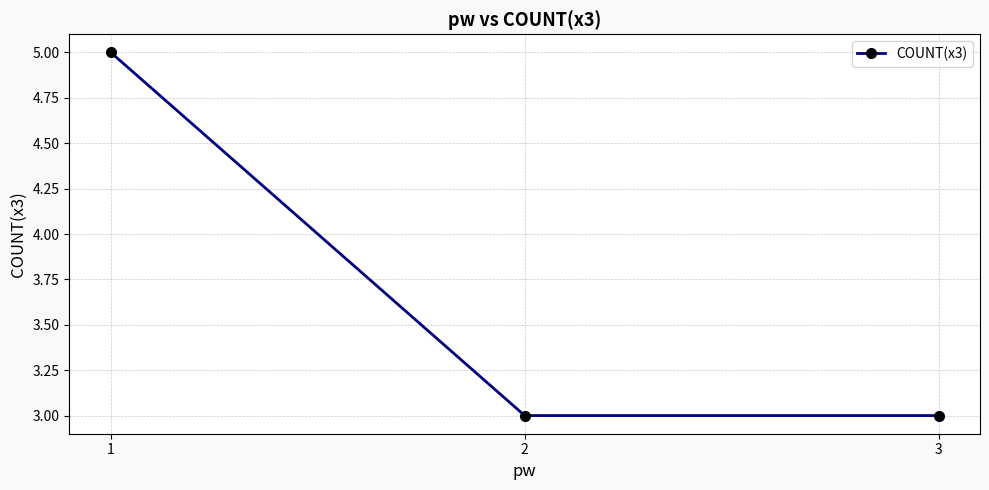

The chart shows a value of 5 at 1. True or false?

True